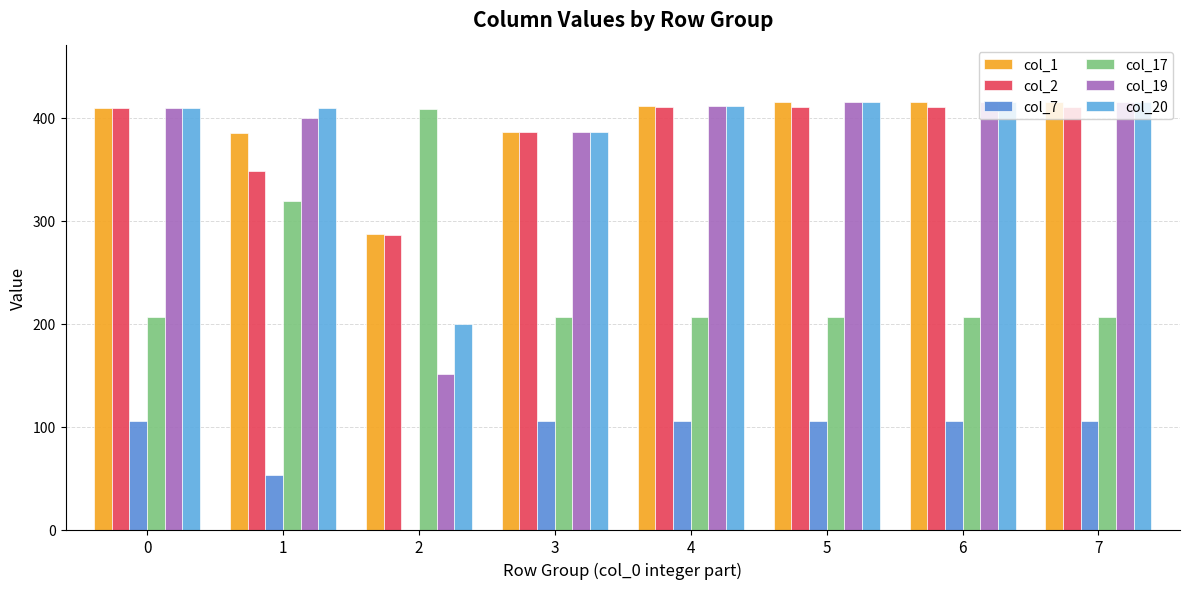

Reading left to right, transcribe all the data shown in this chart.

col_1: 409.0	384.6	287.1	386.0	411.0	415.0	415.0	415.0
col_2: 409.0	347.9	285.5	386.0	410.3	410.3	410.3	410.3
col_7: 105.2	52.6	0.0	105.2	105.2	105.2	105.2	105.2
col_17: 206.0	318.7	408.7	206.0	206.0	206.0	206.0	206.0
col_19: 409.0	399.6	151.1	386.0	411.0	415.0	415.0	415.0
col_20: 409.0	409.0	199.2	386.0	411.0	415.0	415.0	415.0